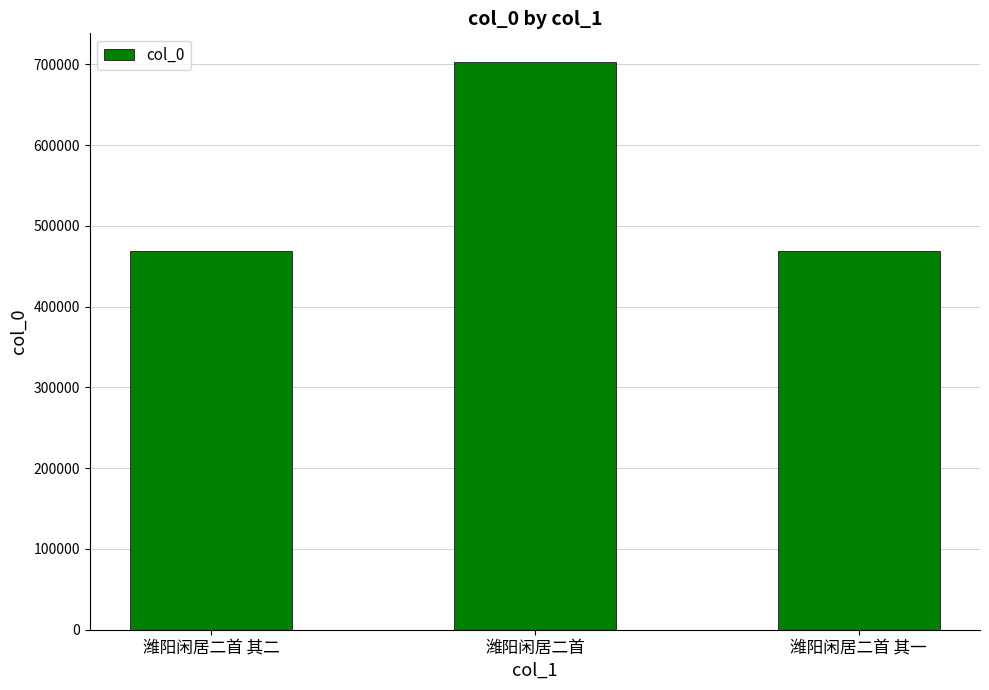

What is the ratio of the value at 潍阳闲居二首 to the value at 潍阳闲居二首 其二?

1.5